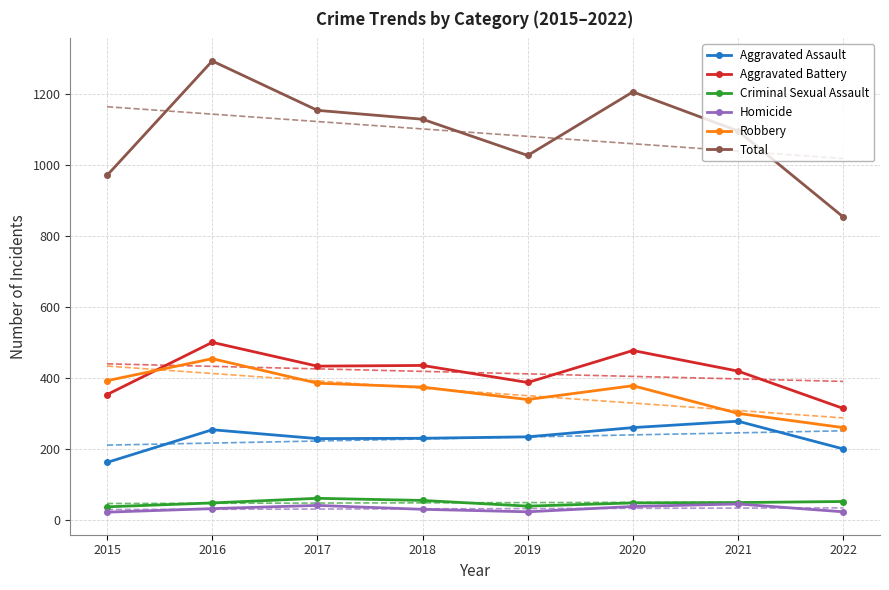

True or false: Robbery and Homicide intersect in this chart.

False